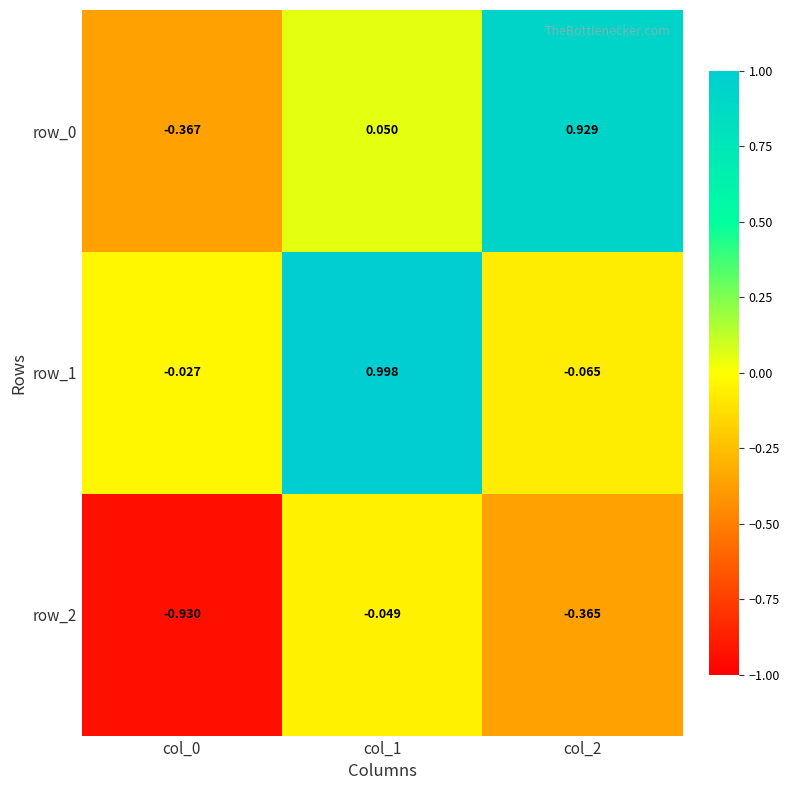

How many values in the row_1 series are below 0?

2